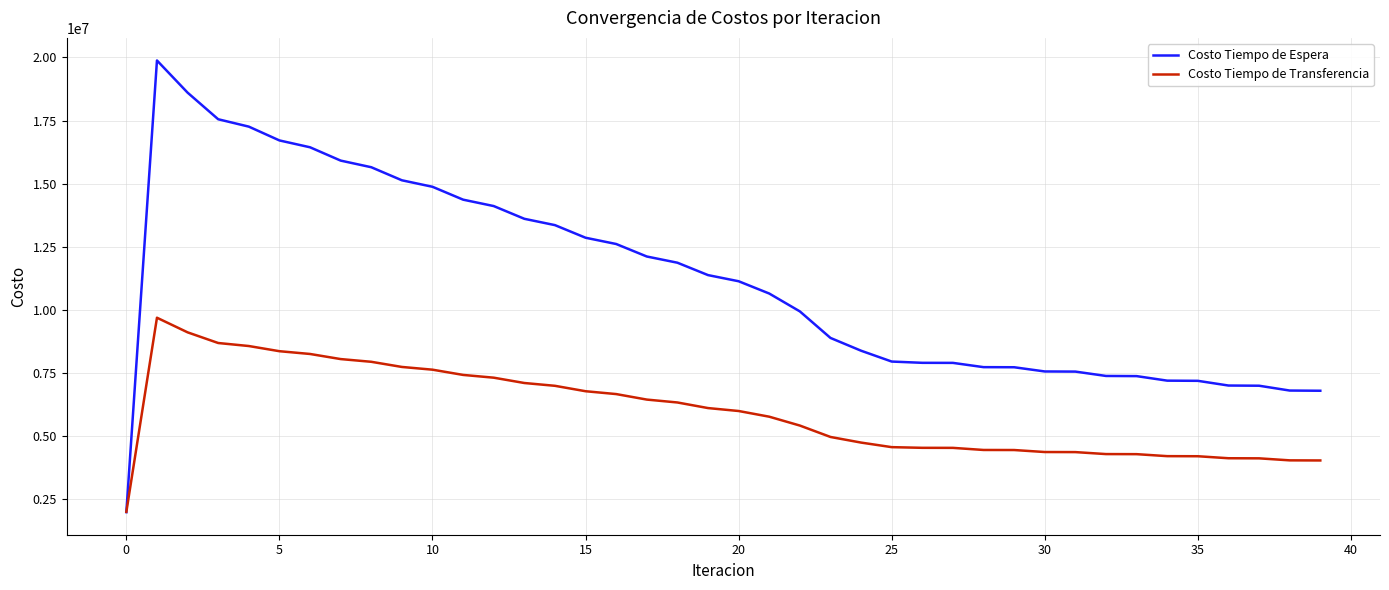

Which series has the largest total across all categories?

Costo Tiempo de Espera